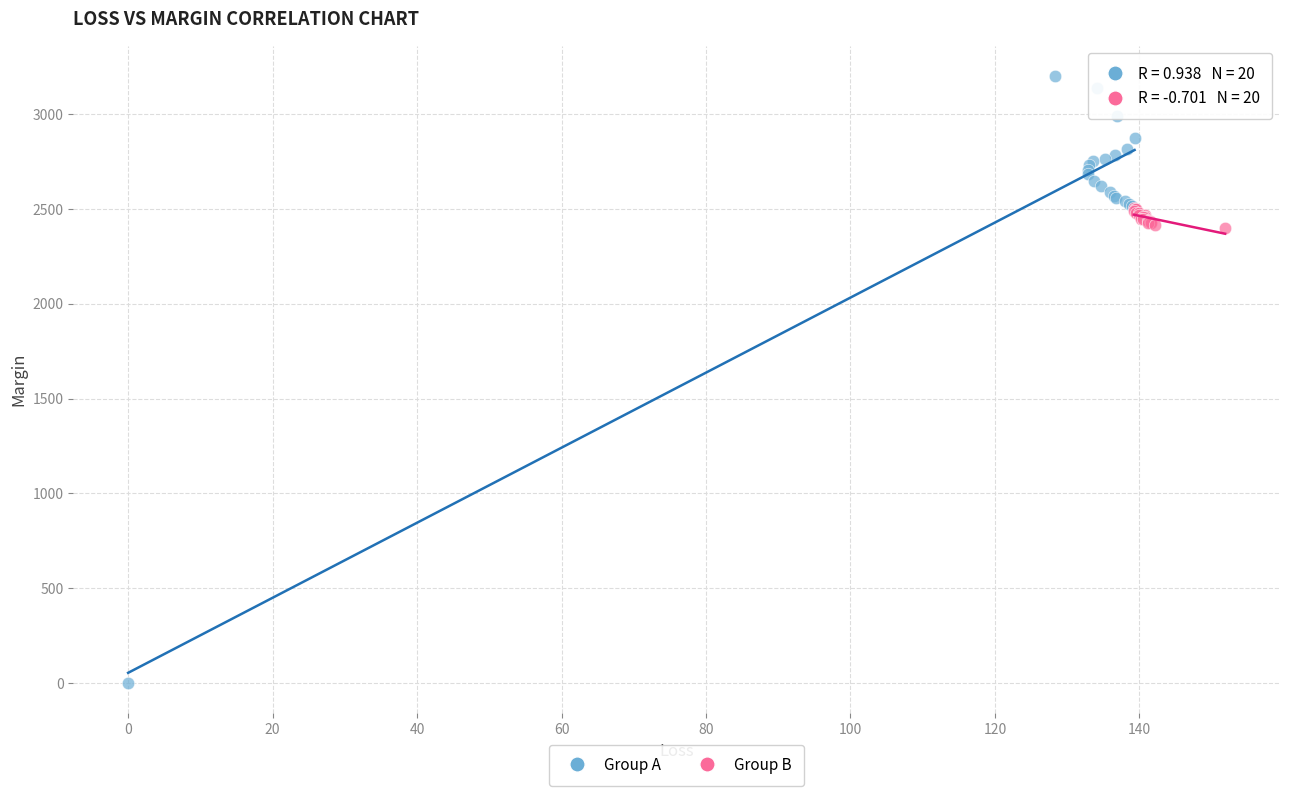

Which series reaches the minimum Y coordinate?

Group A